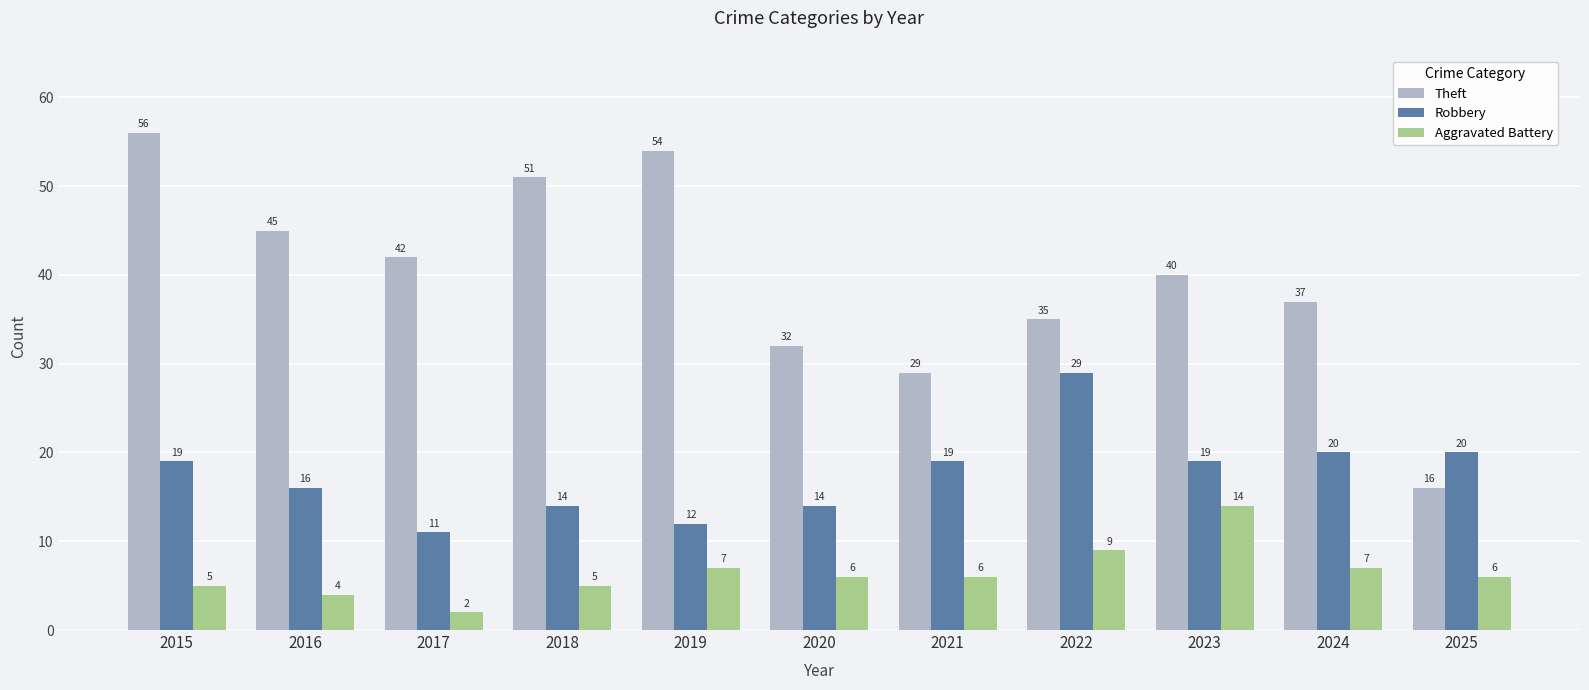

What is the difference between the highest and lowest values at 2016?

41